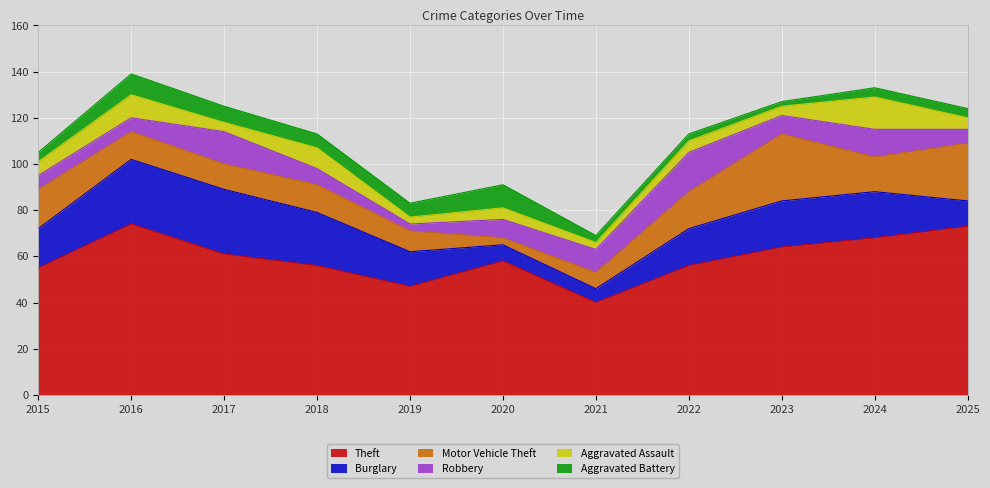

Reading left to right, transcribe all the data shown in this chart.

Theft: 2015=55	2016=74	2017=61	2018=56	2019=47	2020=58	2021=40	2022=56	2023=64	2024=68	2025=73
Burglary: 2015=17	2016=28	2017=28	2018=23	2019=15	2020=7	2021=6	2022=16	2023=20	2024=20	2025=11
Motor Vehicle Theft: 2015=17	2016=12	2017=11	2018=12	2019=9	2020=3	2021=7	2022=16	2023=29	2024=15	2025=25
Robbery: 2015=6	2016=6	2017=14	2018=7	2019=3	2020=8	2021=10	2022=17	2023=8	2024=12	2025=6
Aggravated Assault: 2015=6	2016=10	2017=4	2018=9	2019=3	2020=5	2021=3	2022=5	2023=4	2024=14	2025=5
Aggravated Battery: 2015=4	2016=9	2017=7	2018=6	2019=6	2020=10	2021=3	2022=3	2023=2	2024=4	2025=4